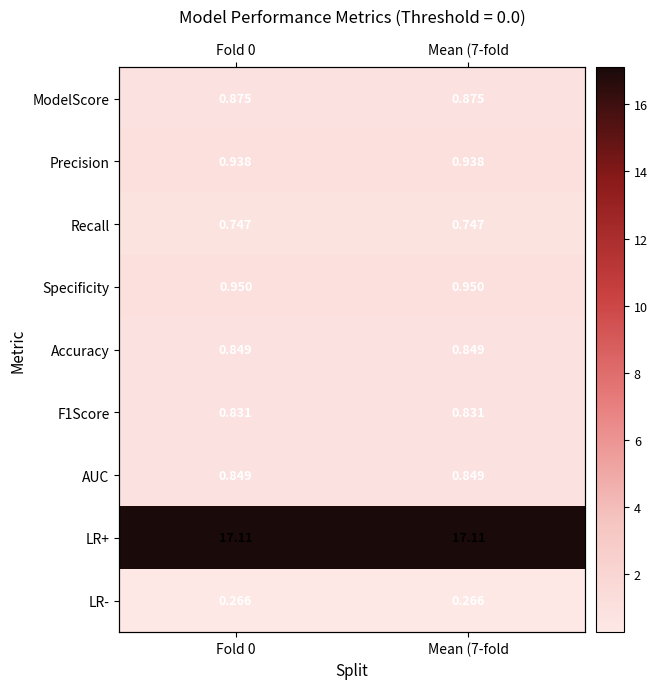

What is the lowest value of the F1Score series?

0.8